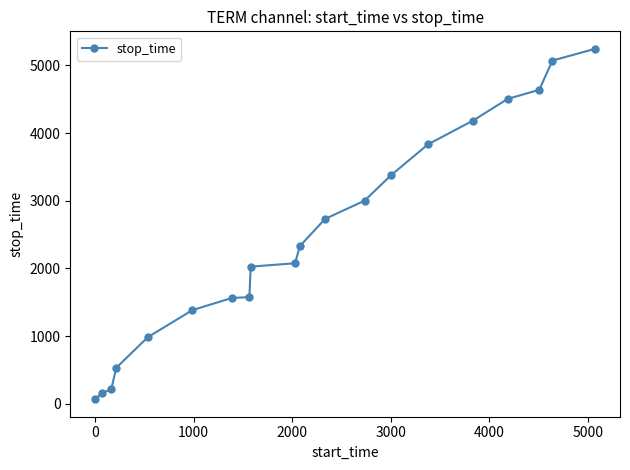

What is the difference between the maximum and minimum values?

5175